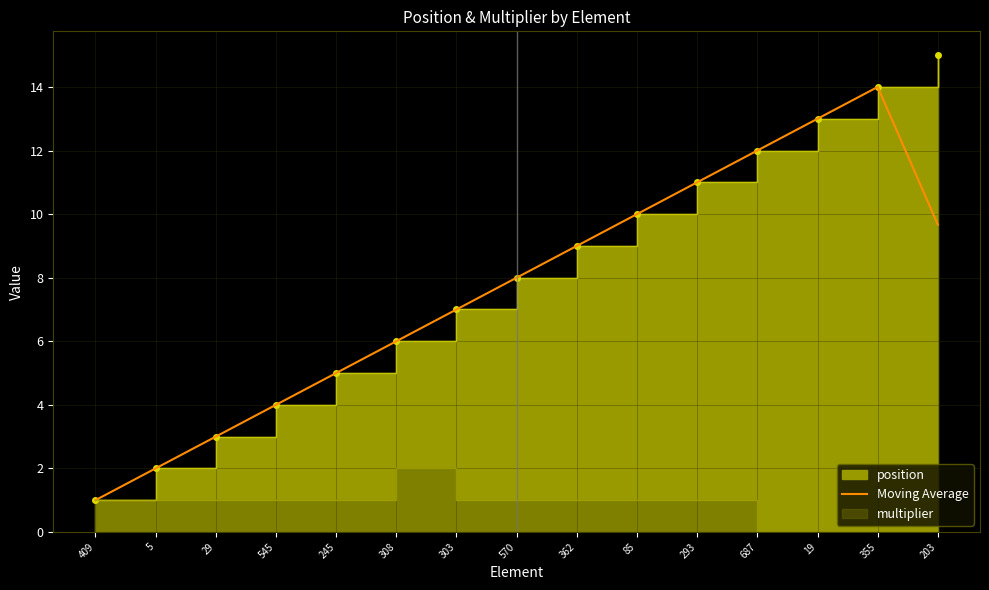

What position from the right is 29?

13